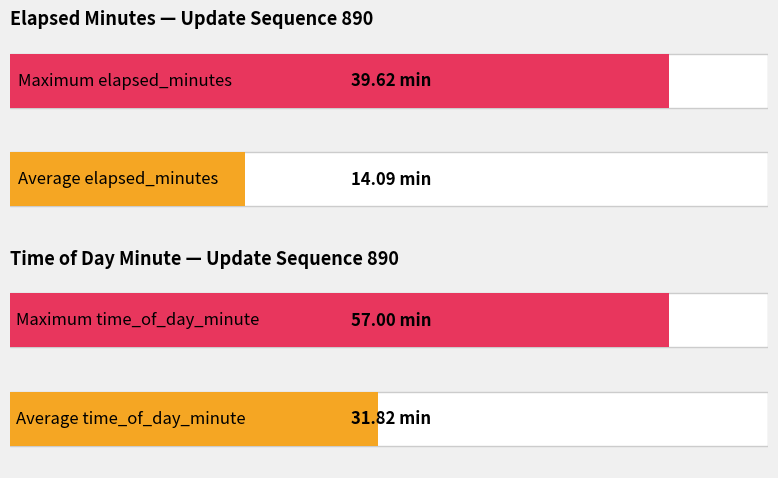

How many data points in time_of_day_minute are above 30?

5